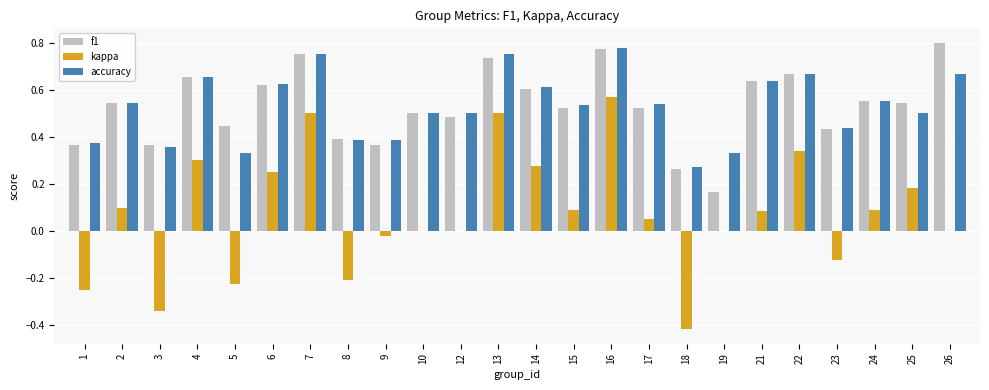

The value of kappa at 8 is -0.2. True or false?

True